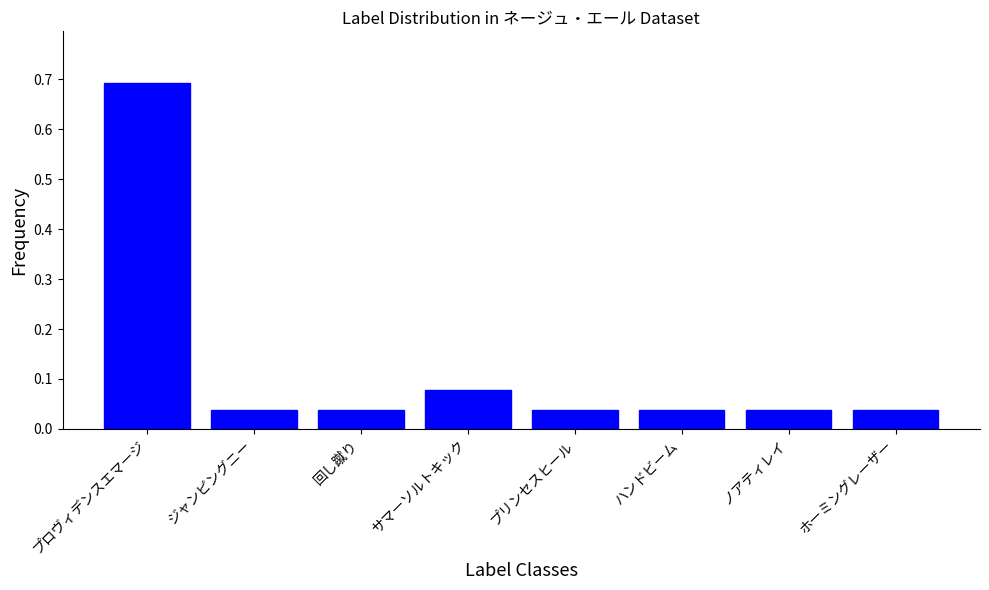

The chart shows a value of 0.7 at プロヴィデンスエマージ. True or false?

True